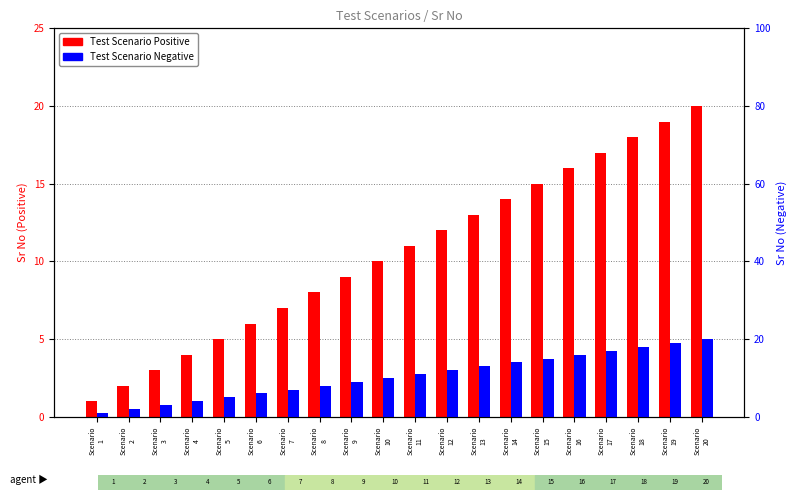

Which series has the largest total across all categories?

Test Scenario Positive